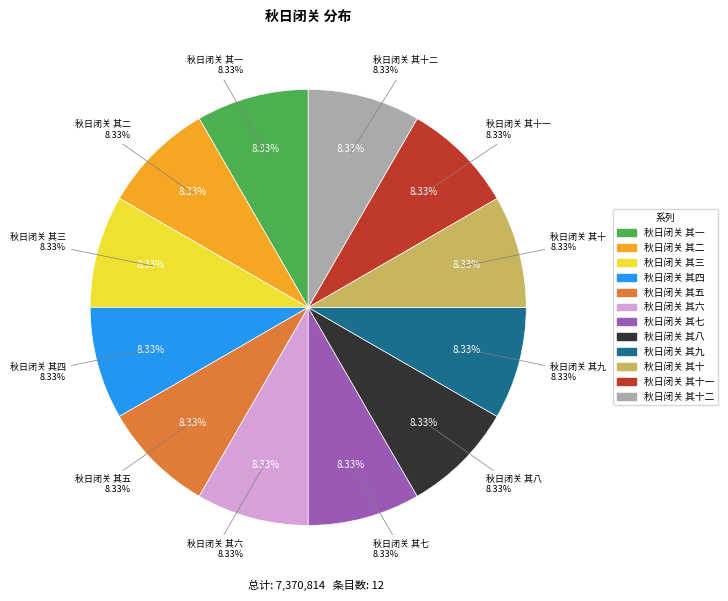

The 秋日闭关 其十 slice represents 8% of the pie. True or false?

True